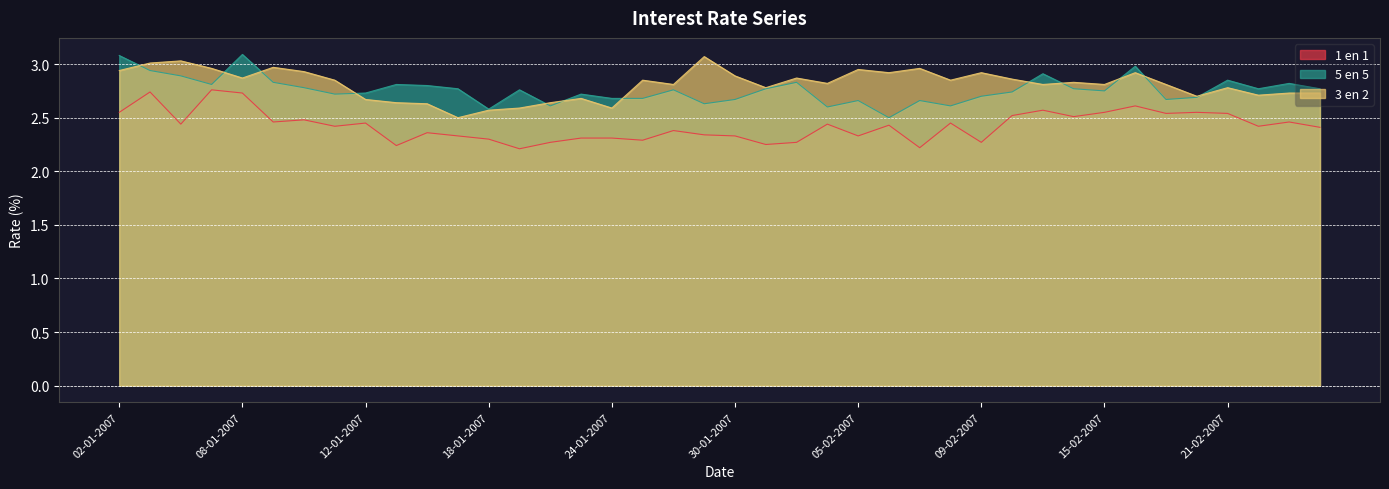

How many interior local peaks does the 1 en 1 series have?

13